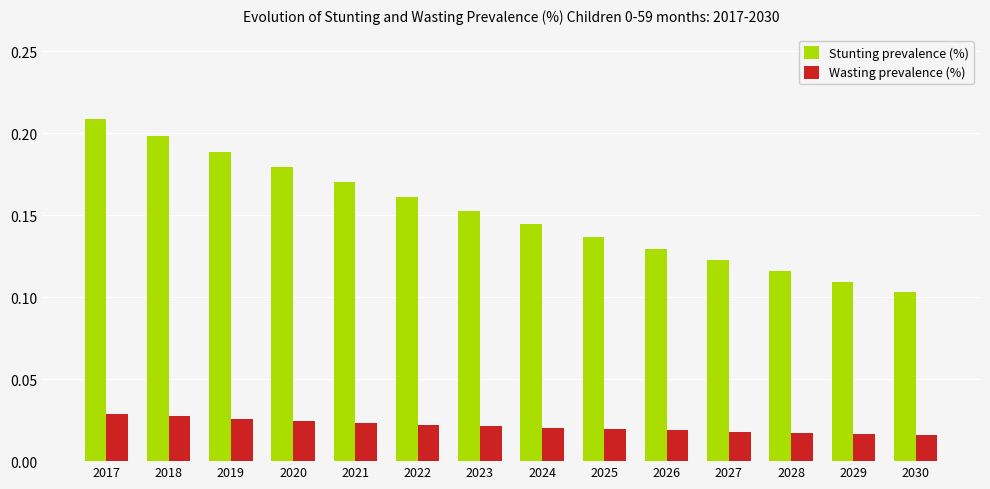

The value of Stunting prevalence (%) at 2029 is 0.2. True or false?

False